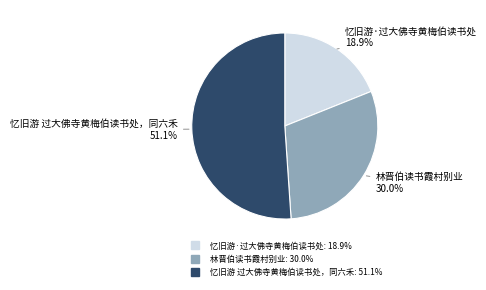

True or false: 林晋伯读书霞村别业 accounts for 30% of the total.

True